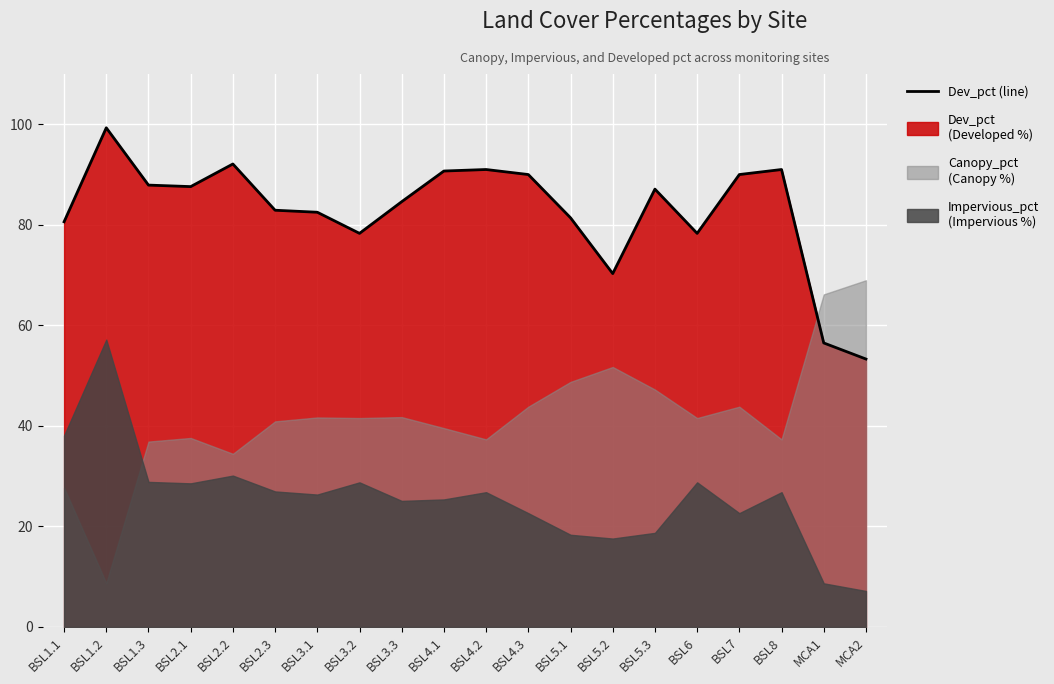

What is the label of the 8th point from the right?

BSL5.1